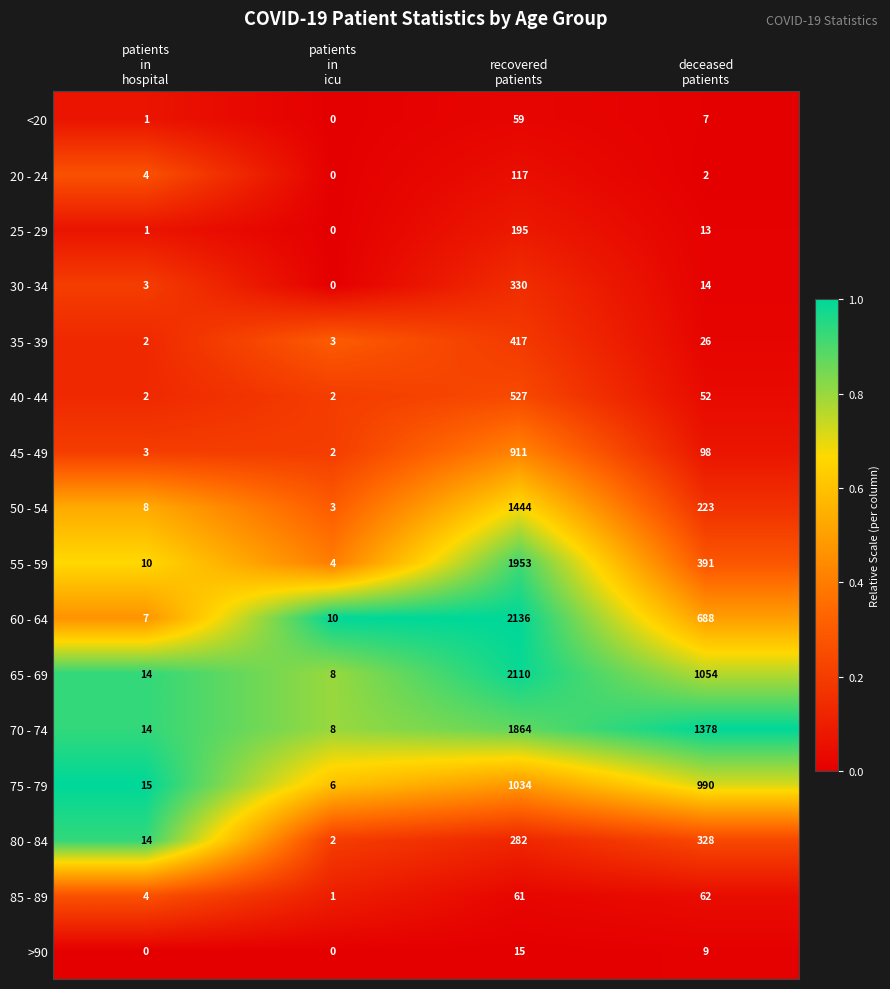

What is the sum of all 30 - 34 values?

347